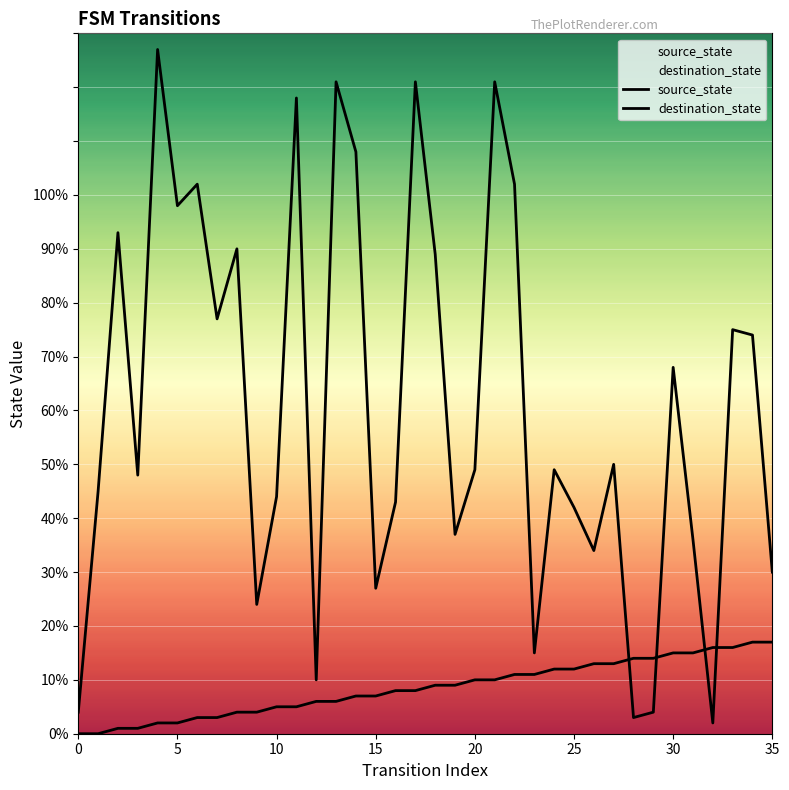

Which series ends up on top after the final intersection of source_state and destination_state?

destination_state